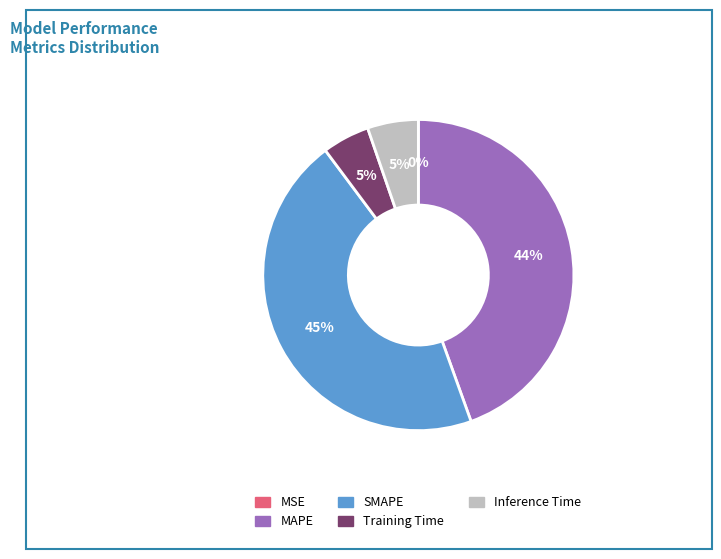

Does MAPE represent more than half of the total?

No